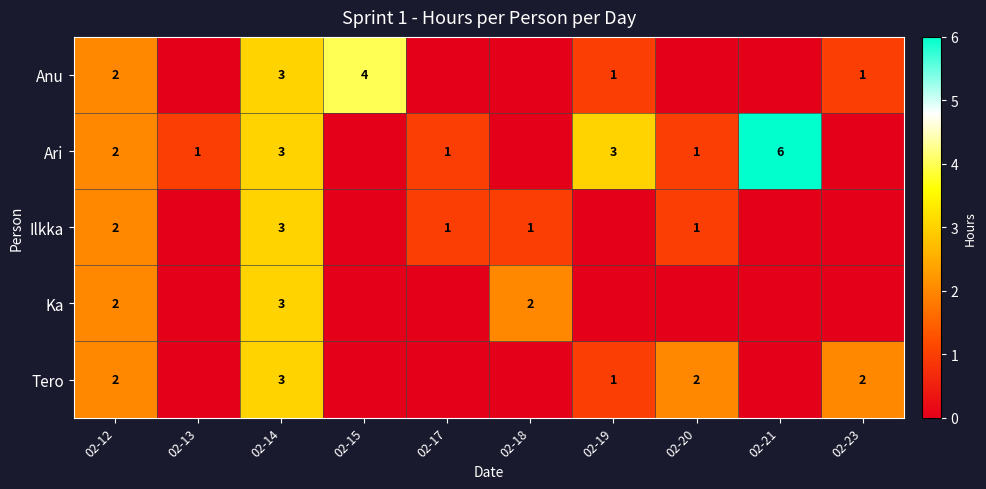

The value of Ilkka at 02-12 is 2. True or false?

True